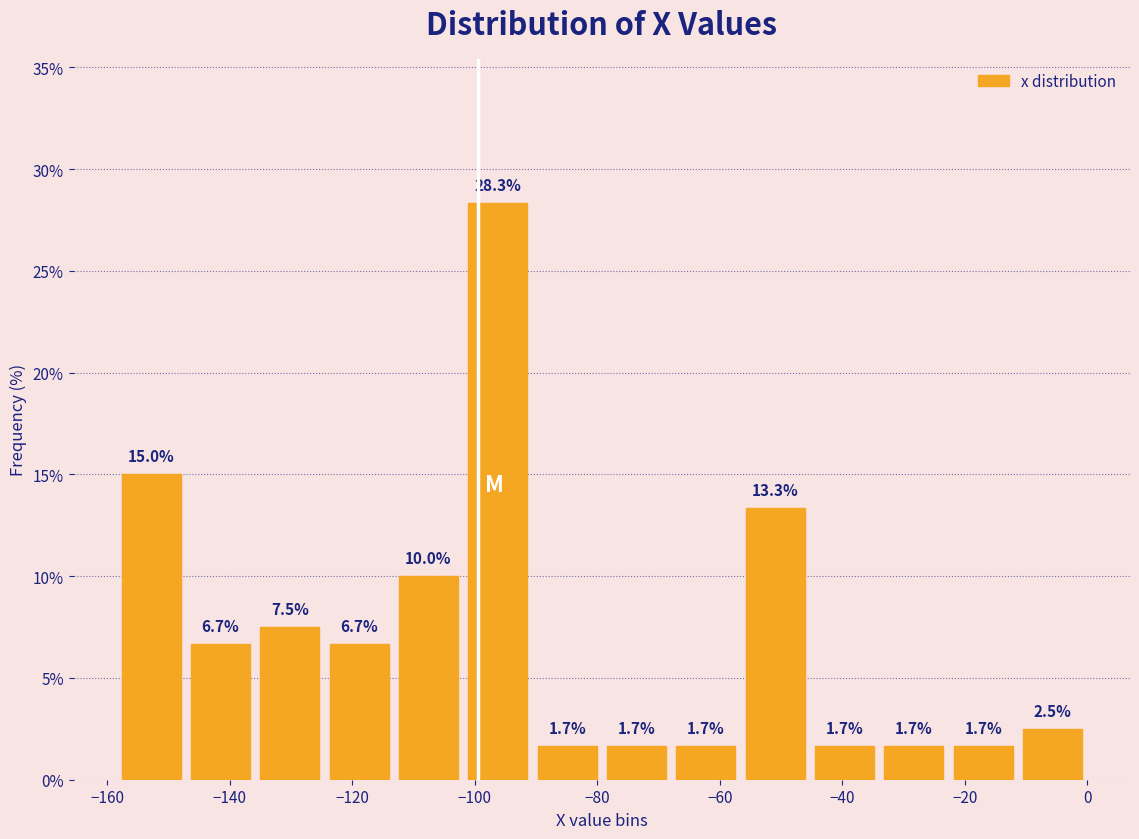

Reading left to right, list every bar in this chart as the range it spans on the x-axis followed by its height. The bar edges are not printed on the chart, so give them approximately, as read against the axis.

-158 to -148: 15.0
-148 to -136: 6.7
-136 to -124: 7.5
-124 to -114: 6.7
-114 to -102: 10.0
-102 to -90: 28.3
-90 to -80: 1.7
-80 to -68: 1.7
-68 to -56: 1.7
-56 to -46: 13.3
-46 to -34: 1.7
-34 to -22: 1.7
-22 to -12: 1.7
-12 to 0: 2.5